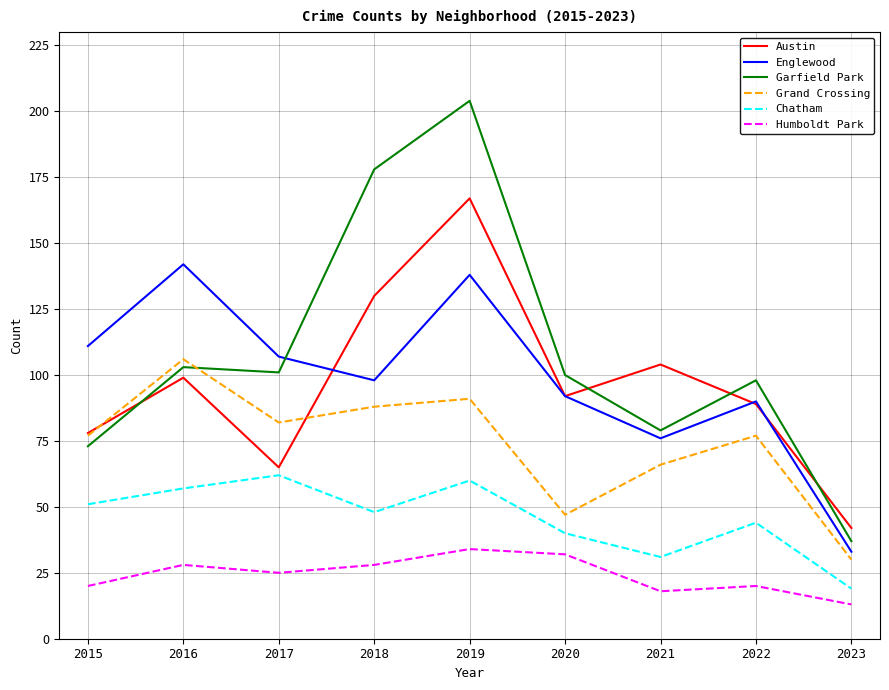

True or false: Chatham and Grand Crossing intersect in this chart.

False